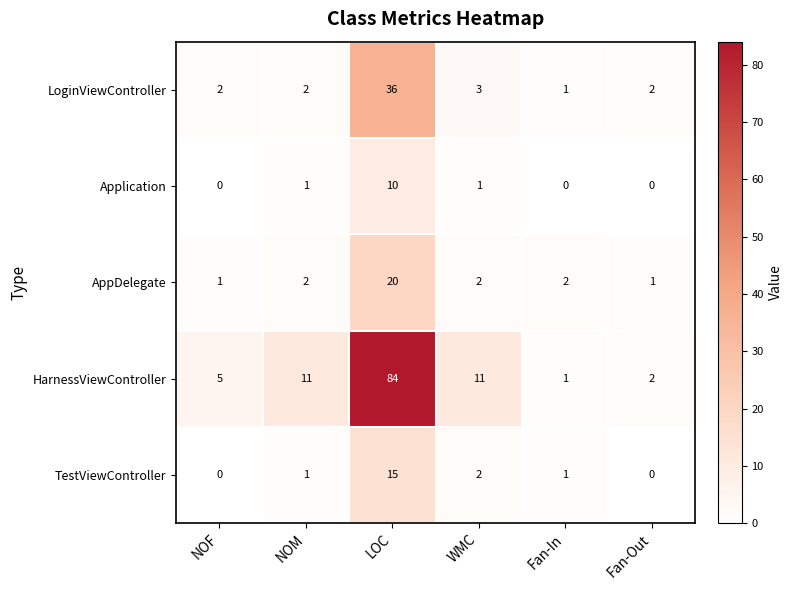

What is the difference between the Application values at NOM and LOC?

9